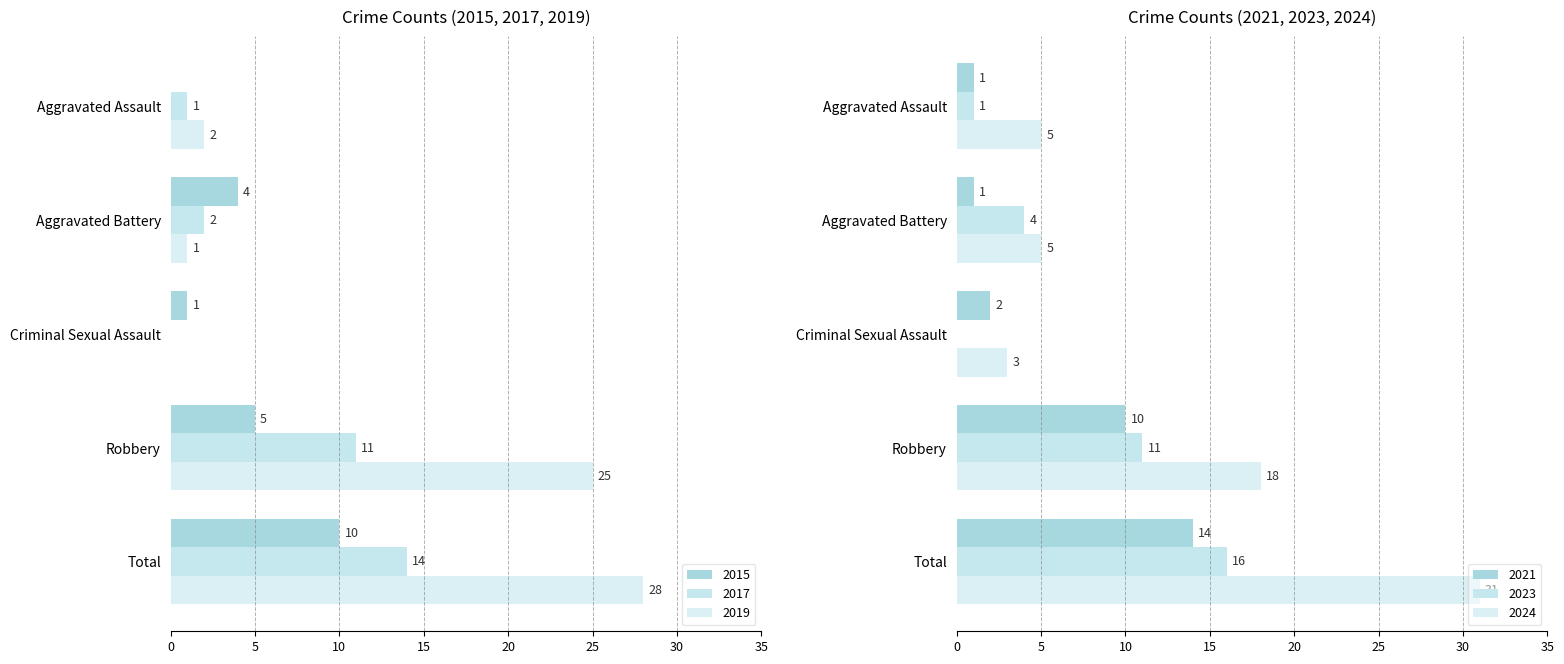

What is the difference between the highest and lowest values at Total?

21